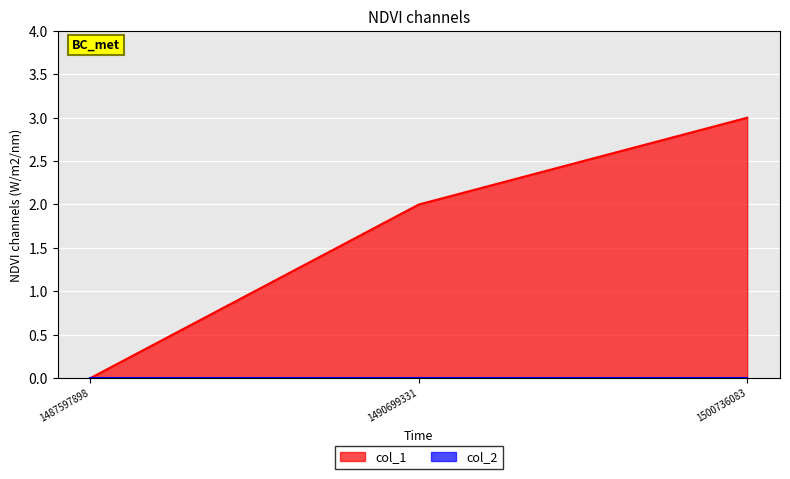

At which label is the value closest to 1?

1487597898